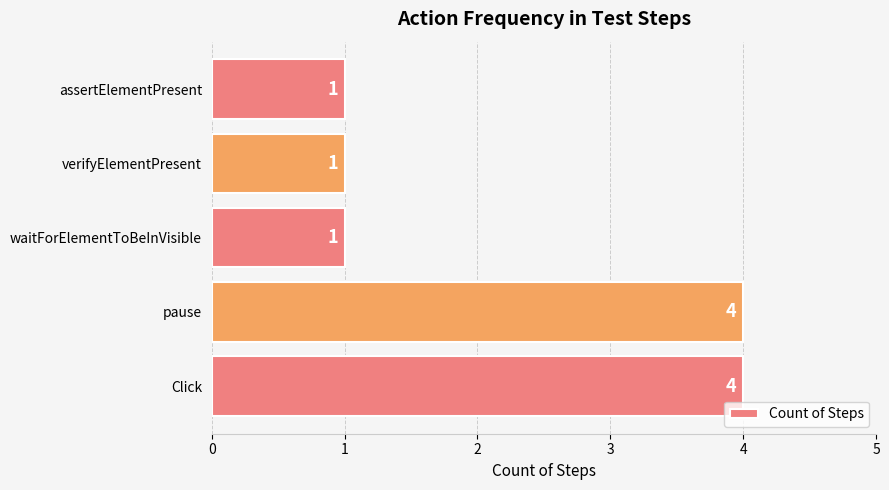

What is the difference between the maximum and second lowest values?

3